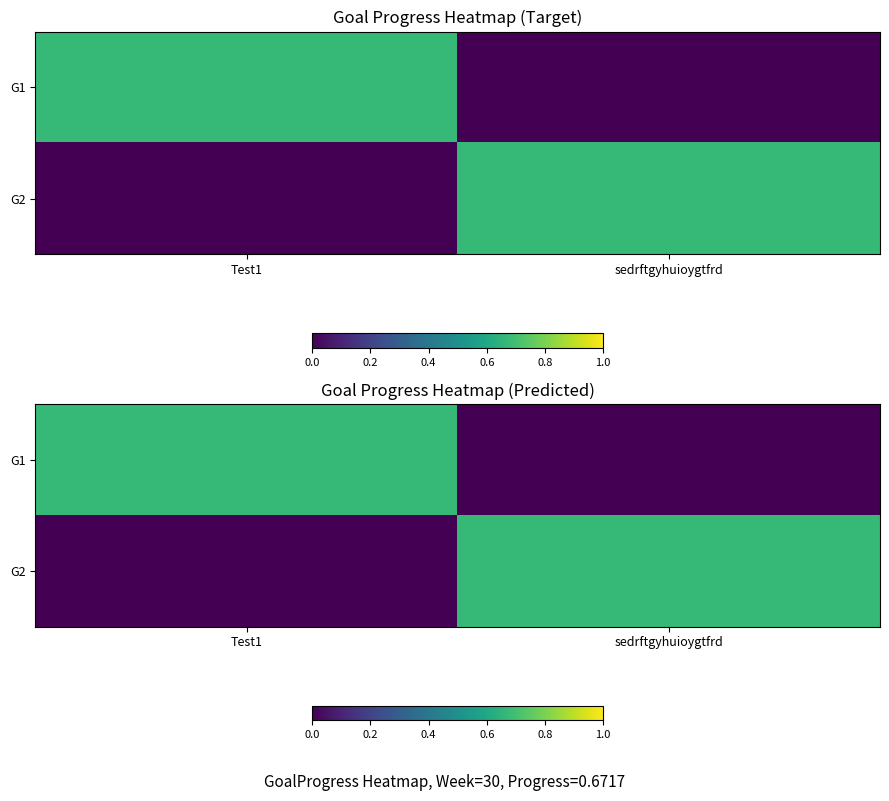

Rank the series at Test1 from lowest to highest value.

G2, G1